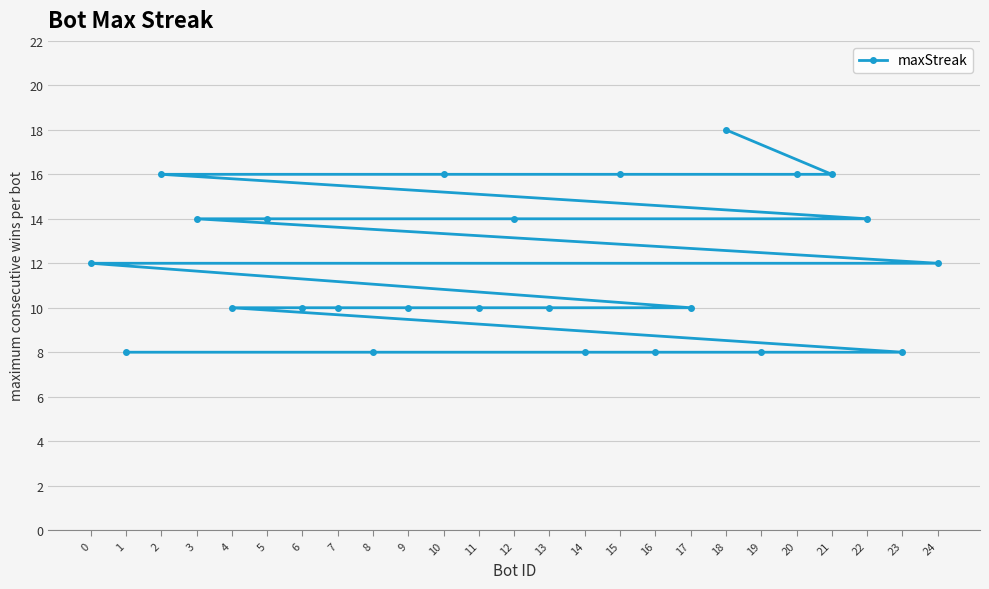

What is the value of the 11th point from the left?

16